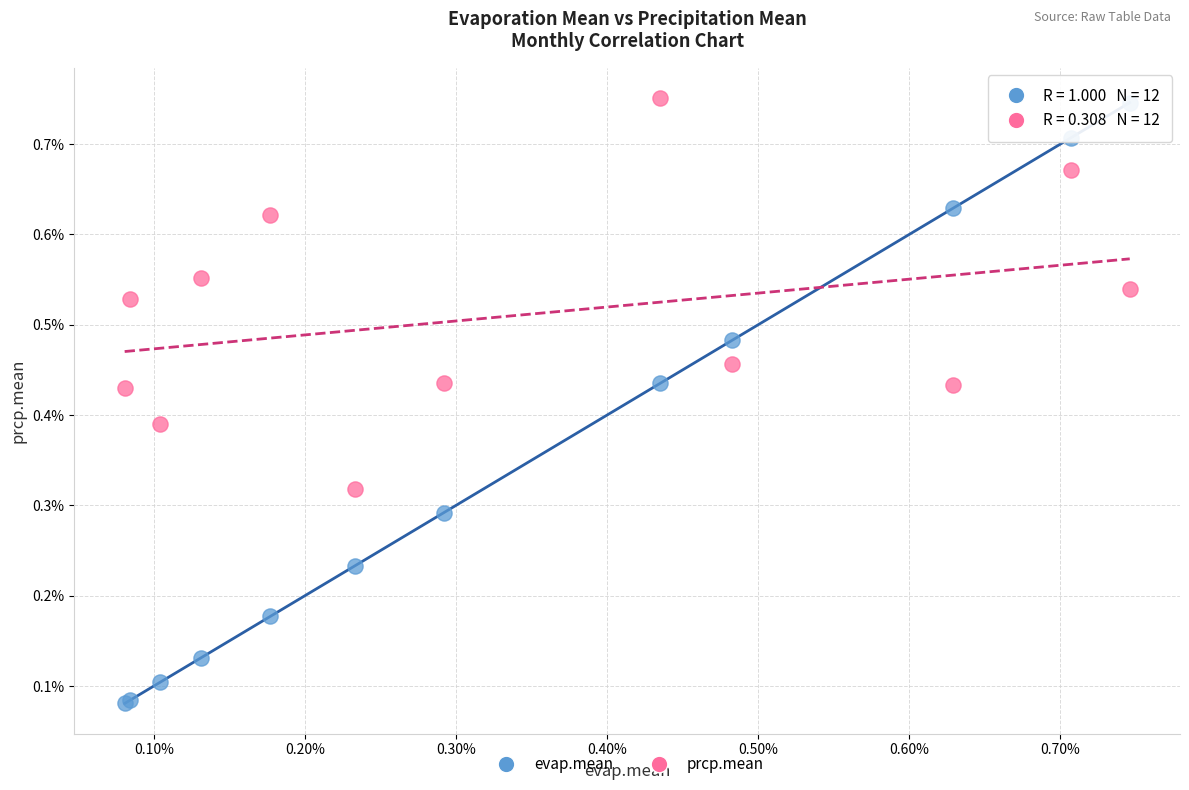

Which series has the largest Y range (max minus min)?

evap.mean